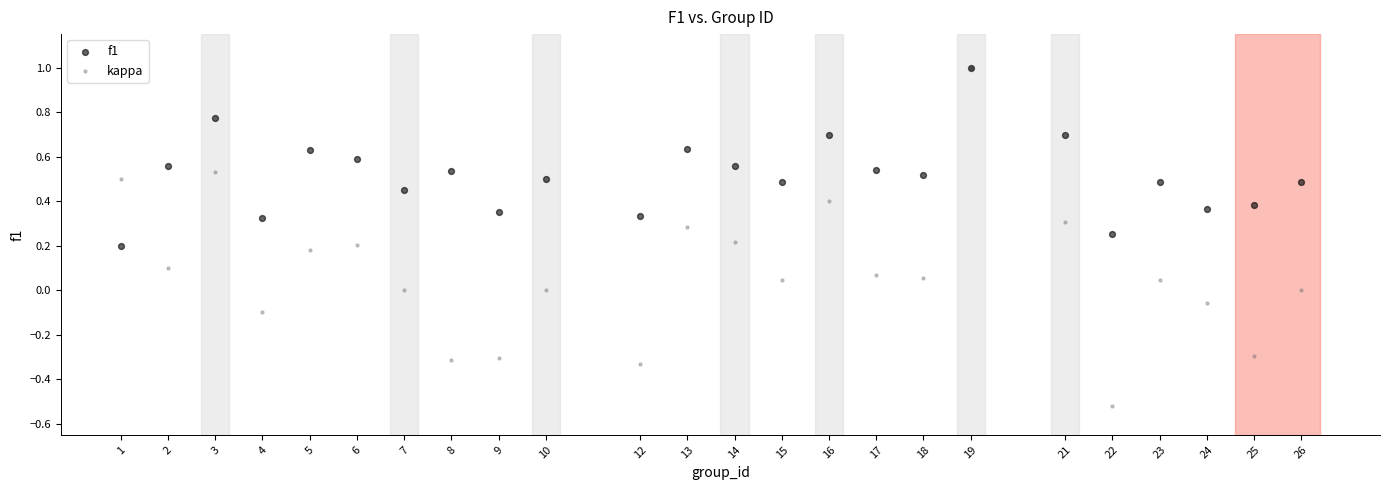

What are all the series names shown in the legend?

f1, kappa